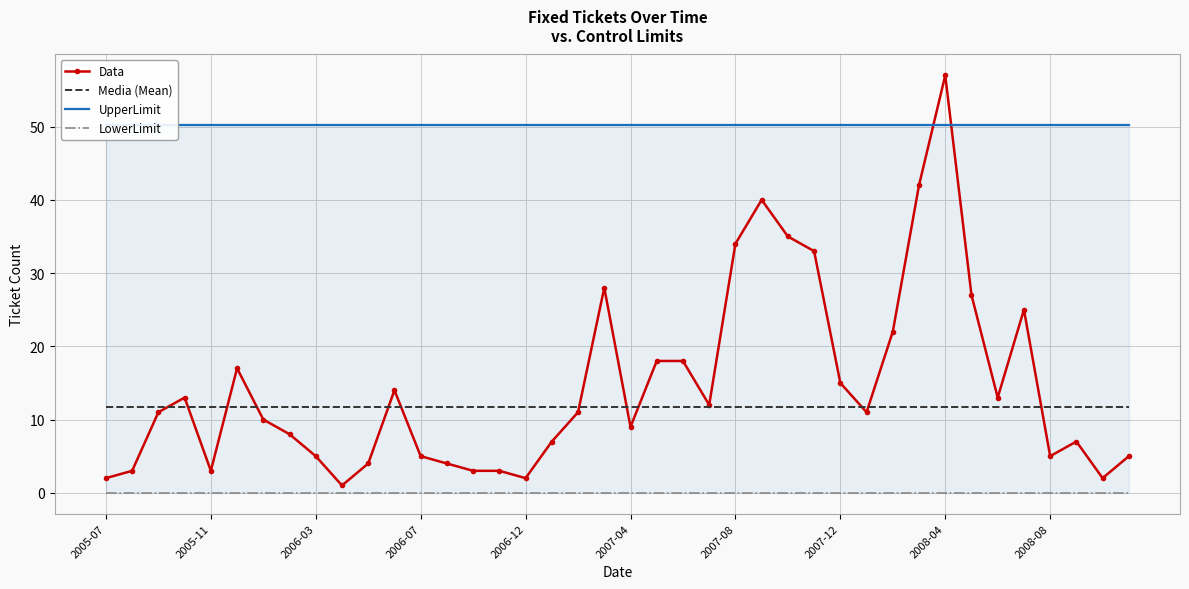

What is the value of the Media (Mean) point at the 27th from the left?

11.7